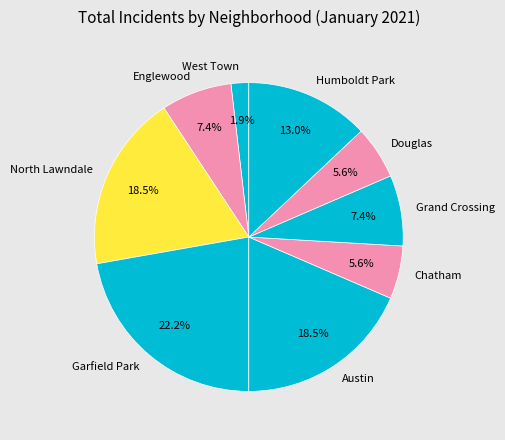

Does Grand Crossing represent more than half of the total?

No